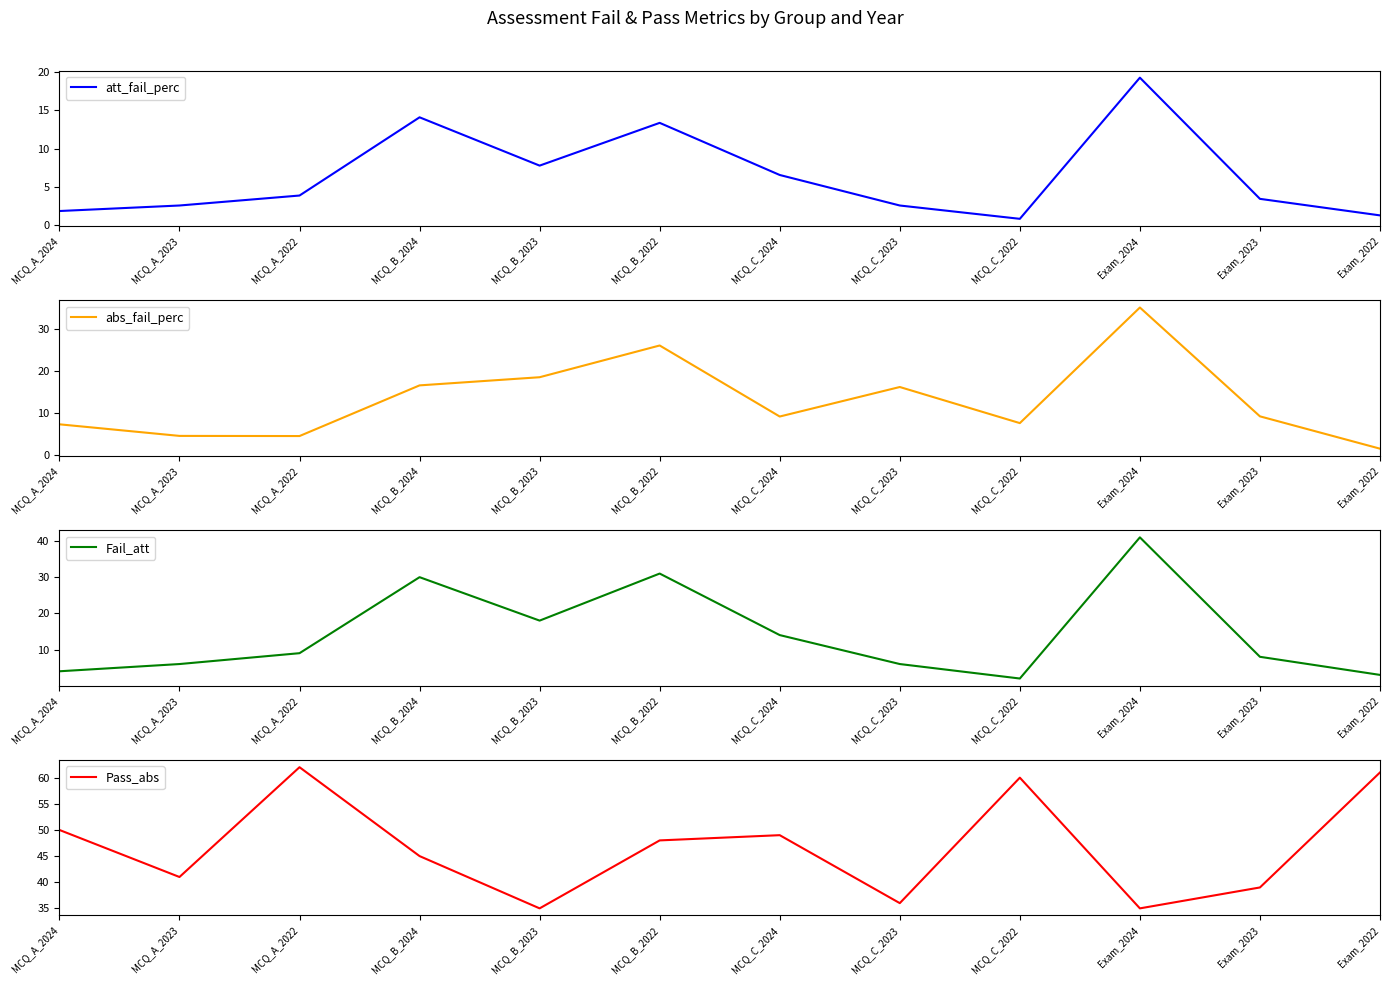

Where is the first local maximum for att_fail_perc?

MCQ_B_2024